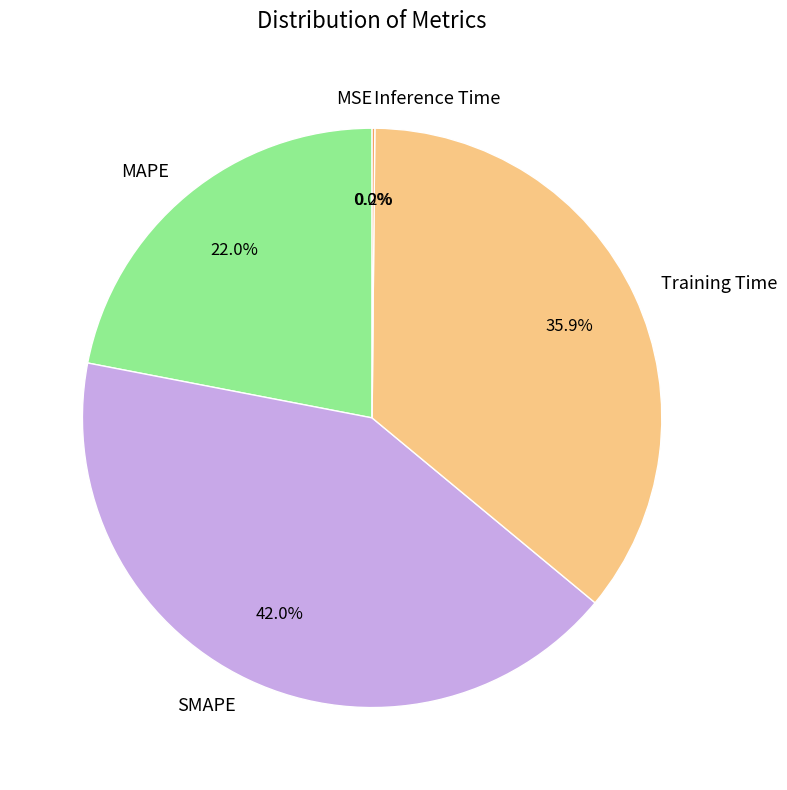

Approximately how many times larger is the value at Training Time compared to MAPE?

1.6